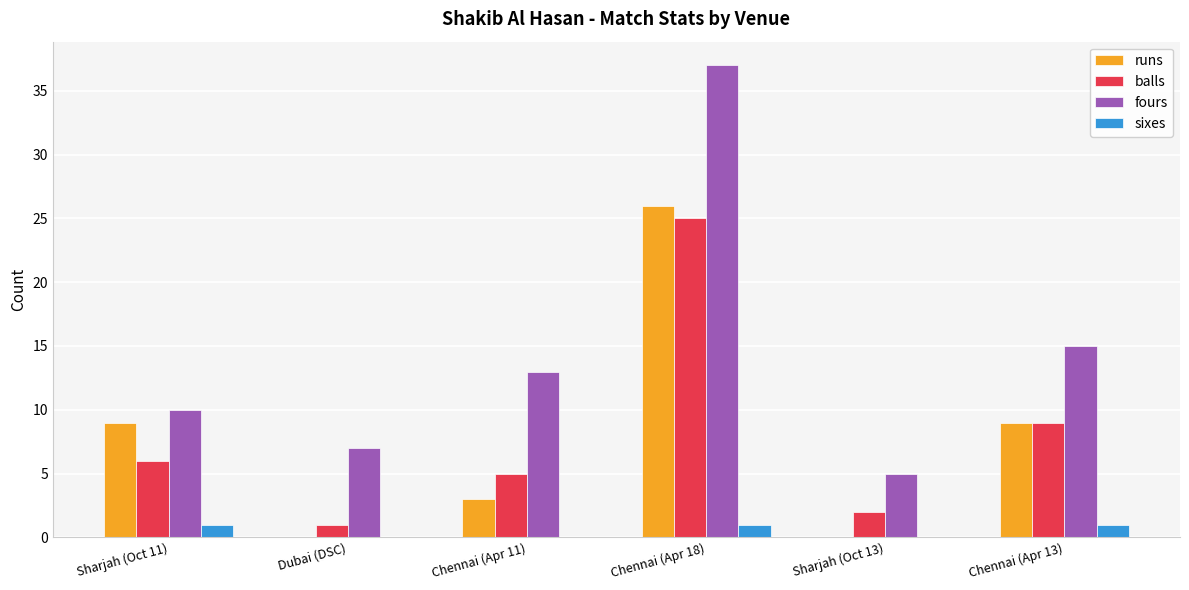

Which series has the largest total across all categories?

fours